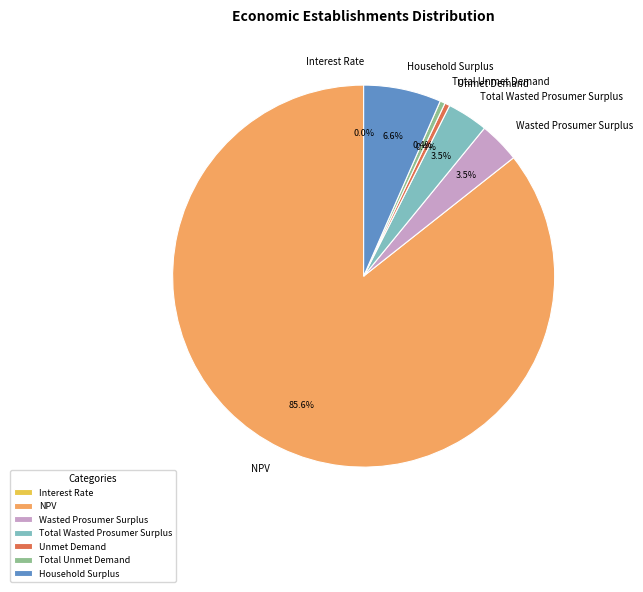

To the nearest percent, what is the combined percentage of Total Wasted Prosumer Surplus and Total Unmet Demand?

4%